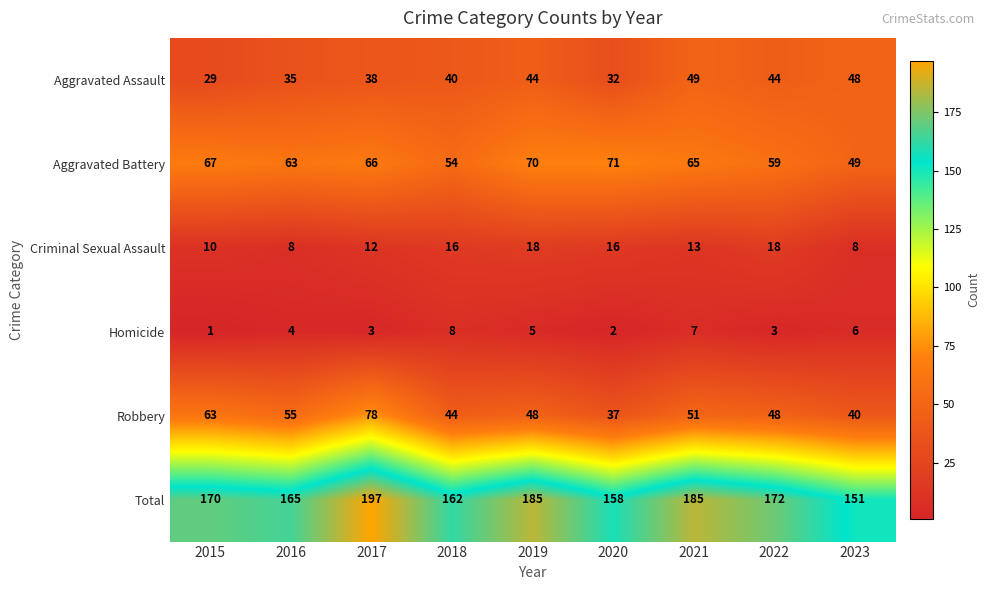

Rank the series by their maximum value, from lowest to highest.

Homicide, Criminal Sexual Assault, Aggravated Assault, Aggravated Battery, Robbery, Total